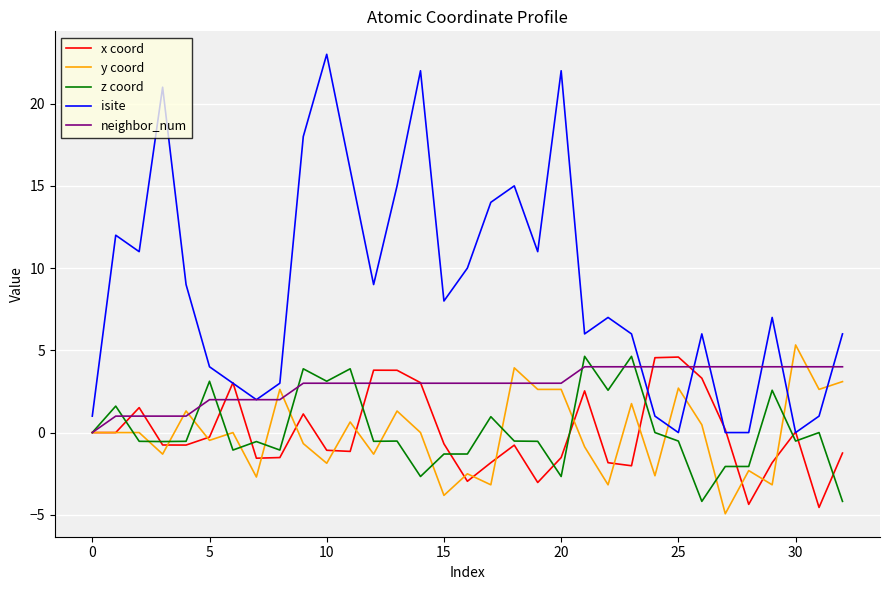

Which series has the largest total across all categories?

isite